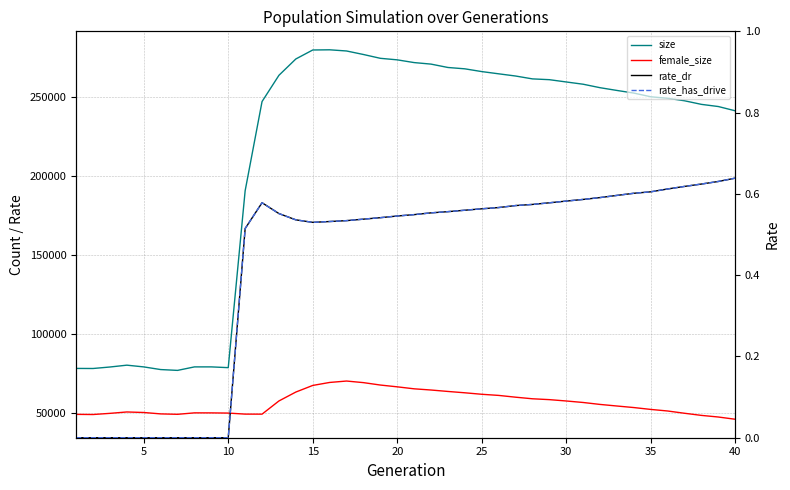

True or false: rate_dr and rate_has_drive cross at least once.

False